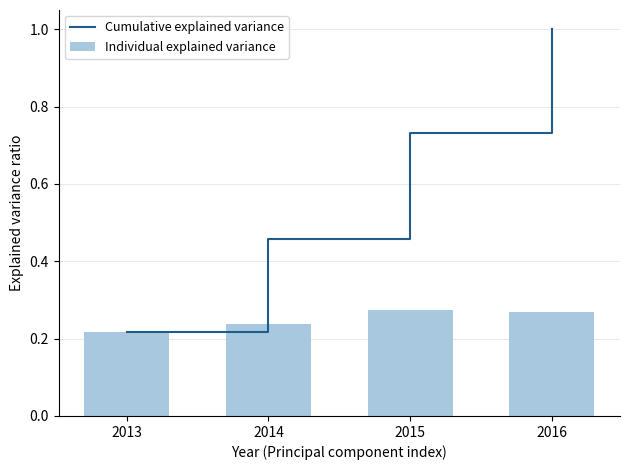

The Individual explained variance series shows 0.3 at 2013. True or false?

False